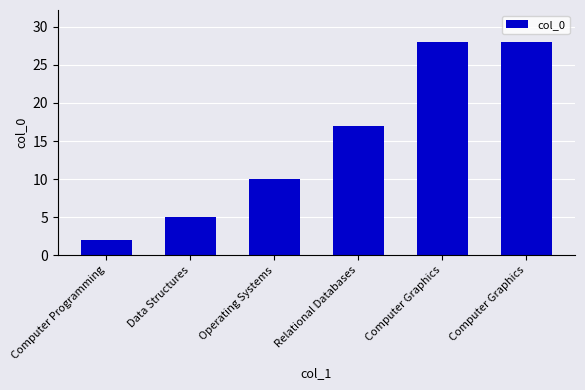

How many data points are less than 17?

3